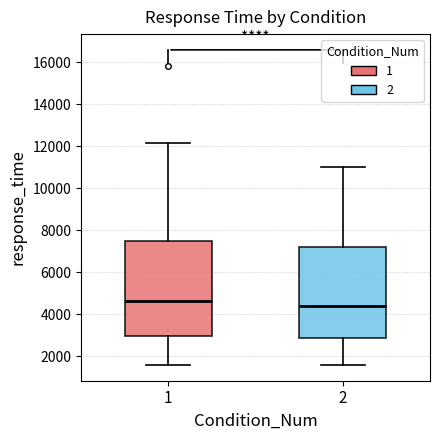

Which box's median line is the highest?

1